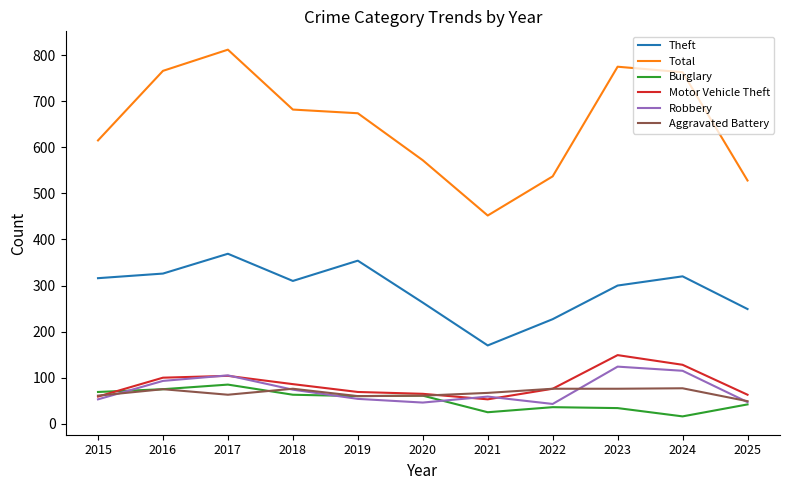

Which category has the highest value in the Total series?

2017